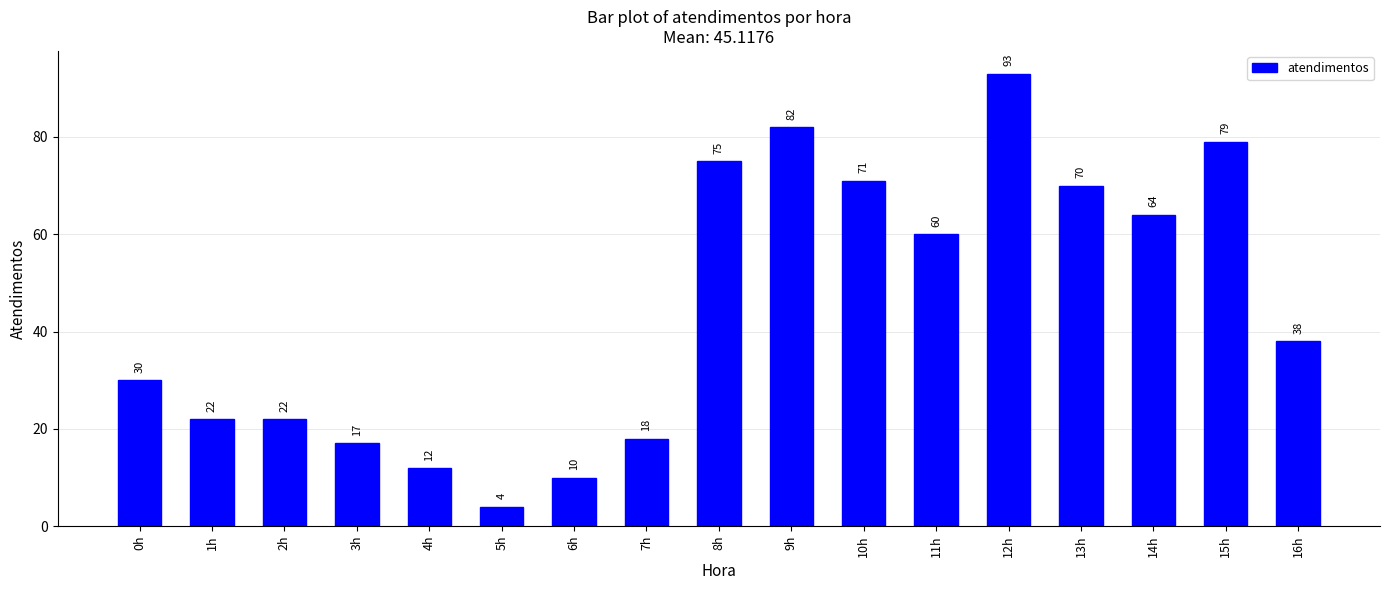

Where is the data nearest to the value 48?

16h